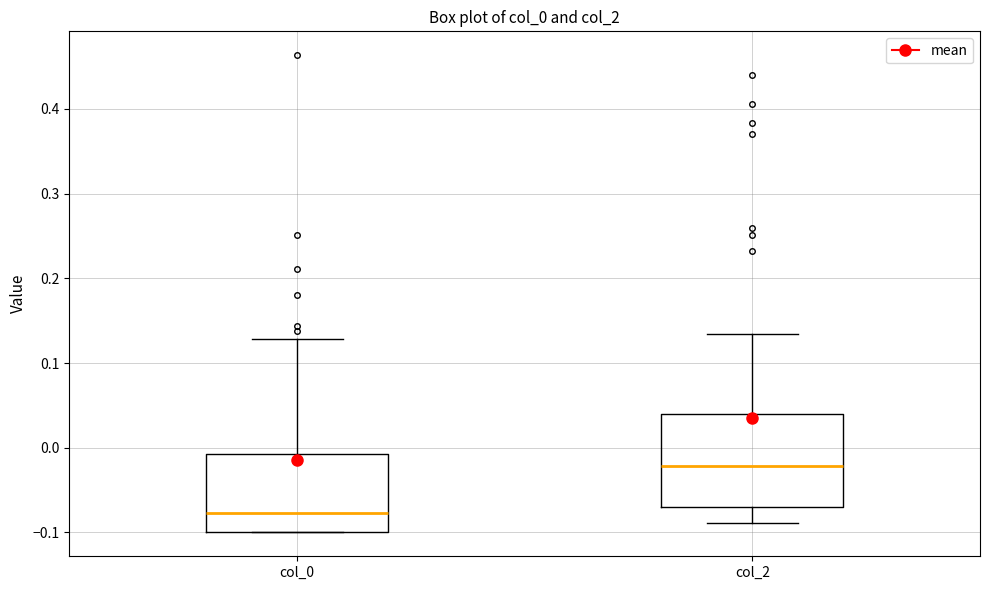

Where is the lower edge of the box for col_0 on the y-axis? The values are not printed on the chart, so give them approximately, as read against the axis.

-0.10